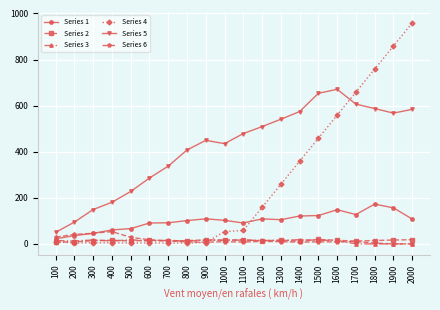

The Series 6 series shows 8.7 at 1600. True or false?

True